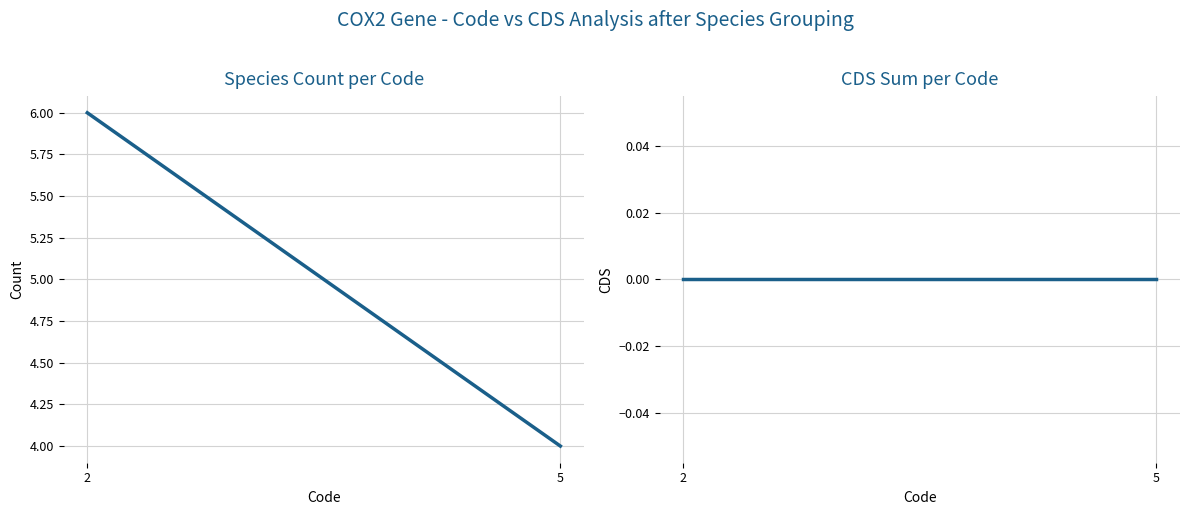

What is the total value across all series at 5?

4